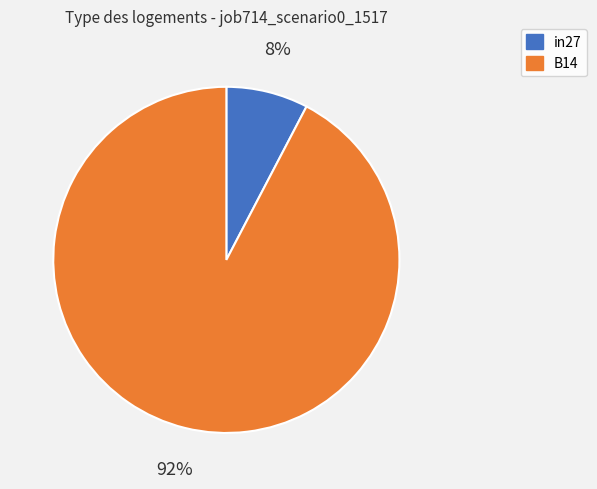

What is the smallest slice in the pie chart?

in27